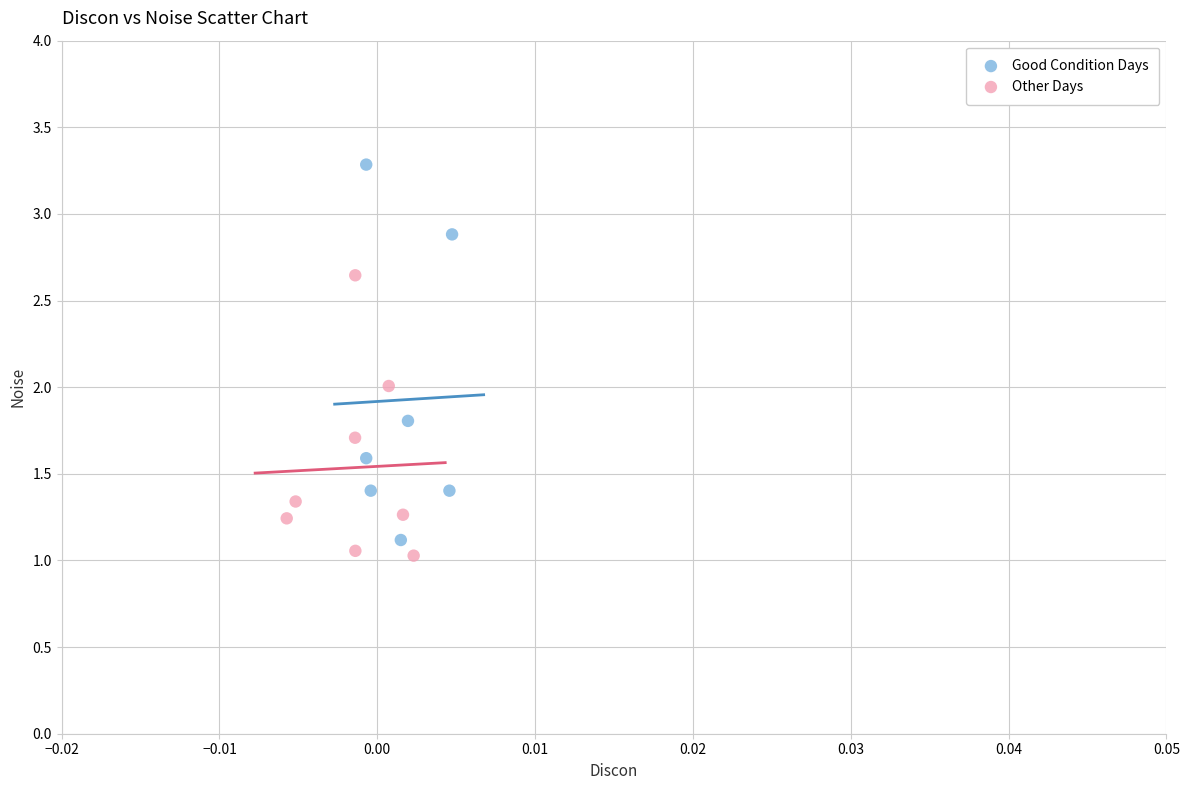

Which series reaches the maximum Y coordinate?

Good Condition Days